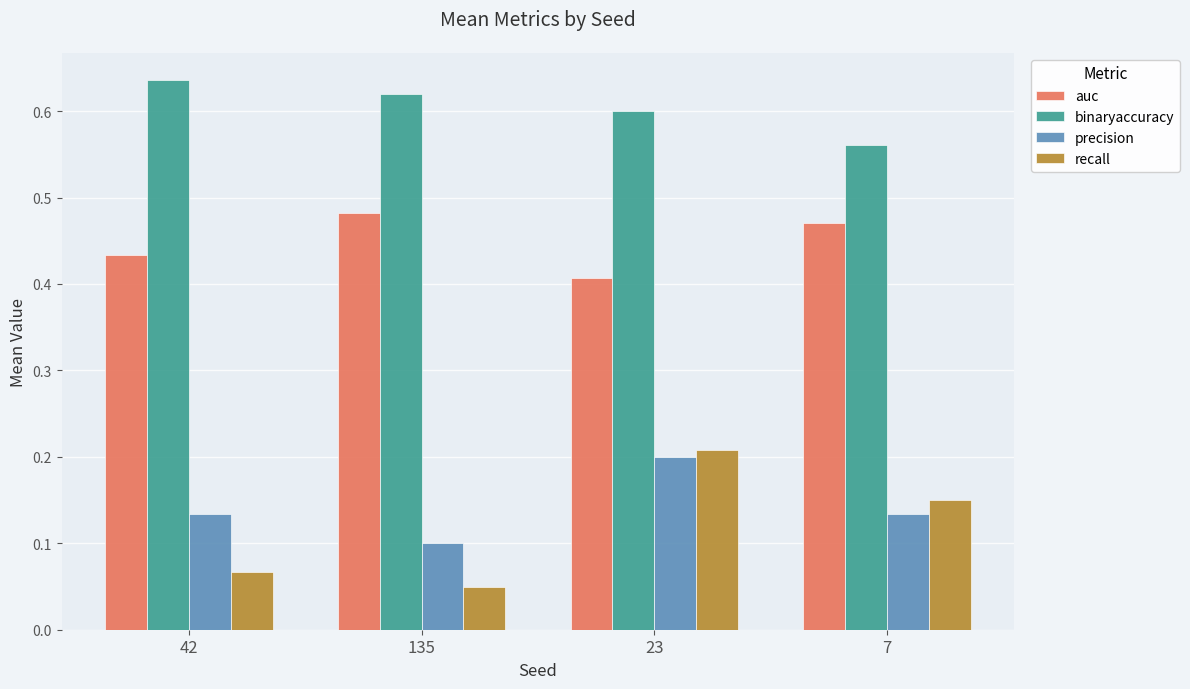

Which series has the largest range (max minus min)?

recall